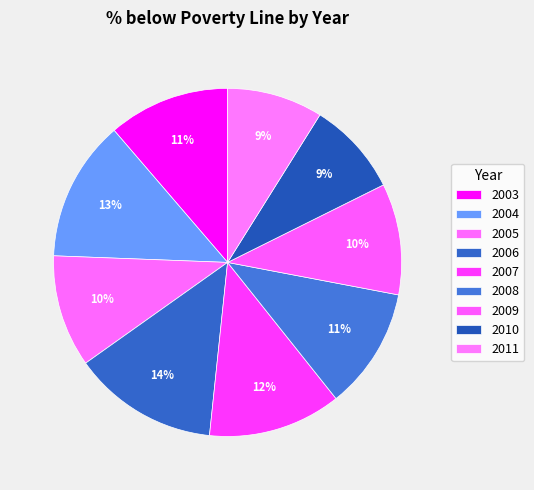

What percentage is the 2003 slice, to the nearest percent?

11%